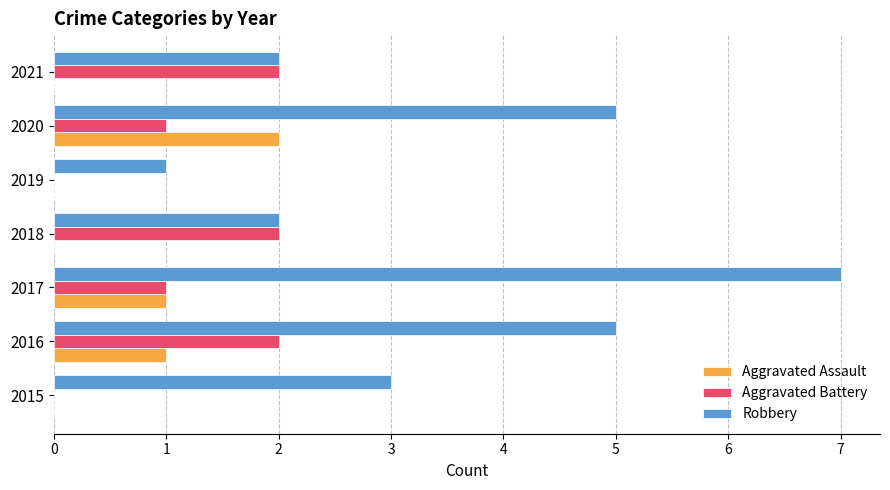

Which series has the largest total across all categories?

Robbery